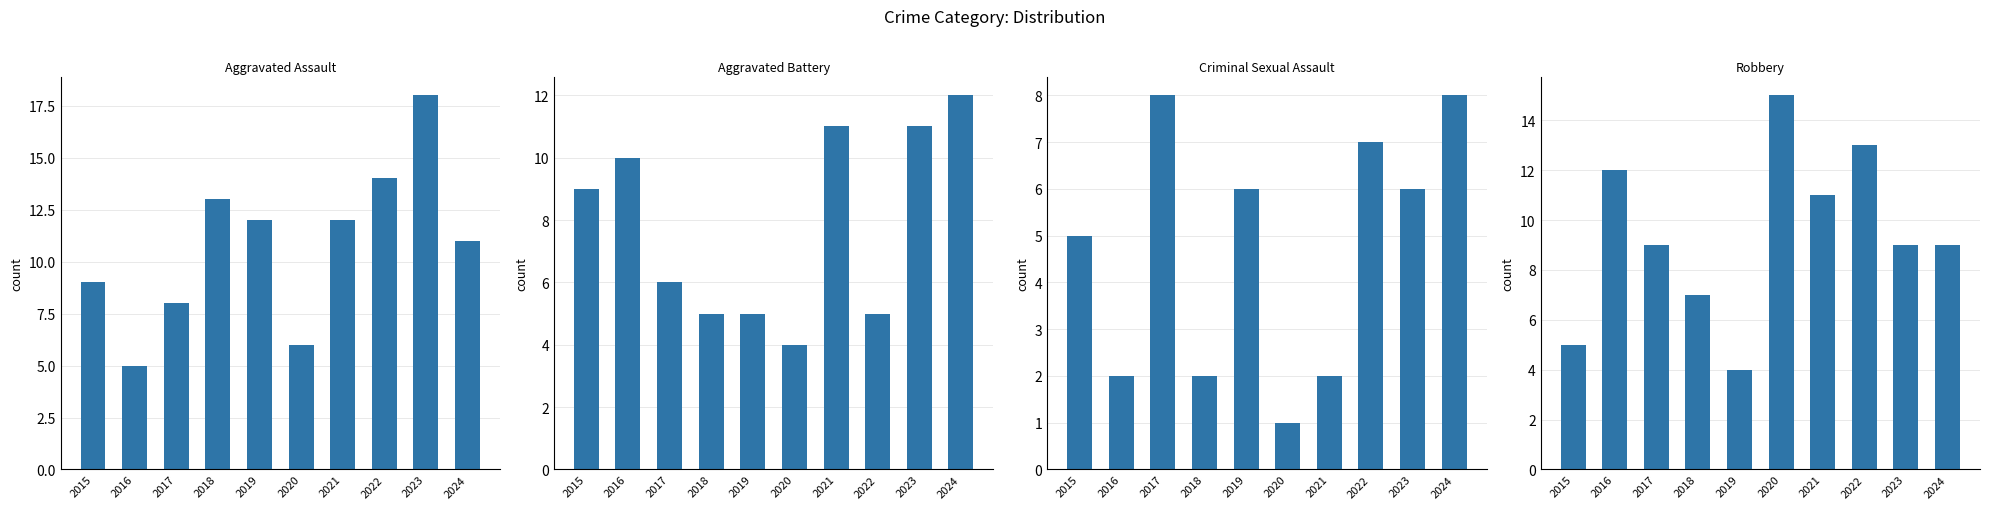

How many data points does each series have?

10